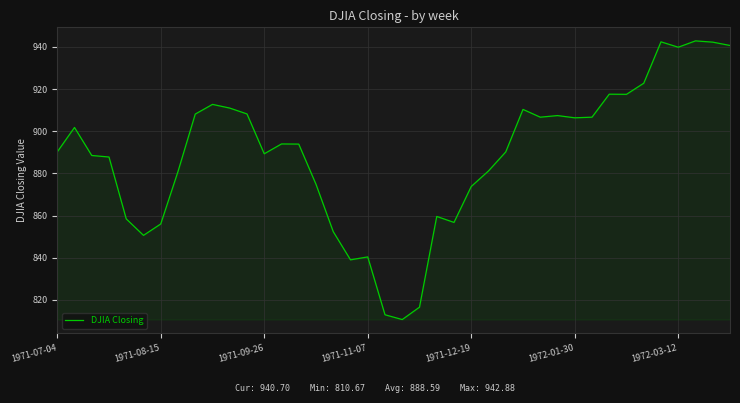

What is the greatest value displayed?

942.9